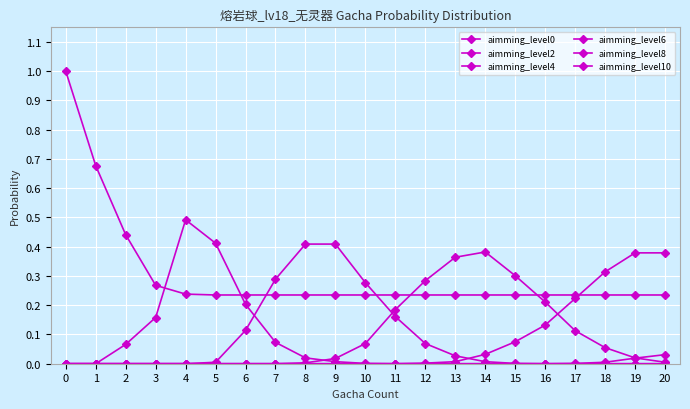

Between which two adjacent categories do aimming_level10 and aimming_level6 first intersect?

19 and 20